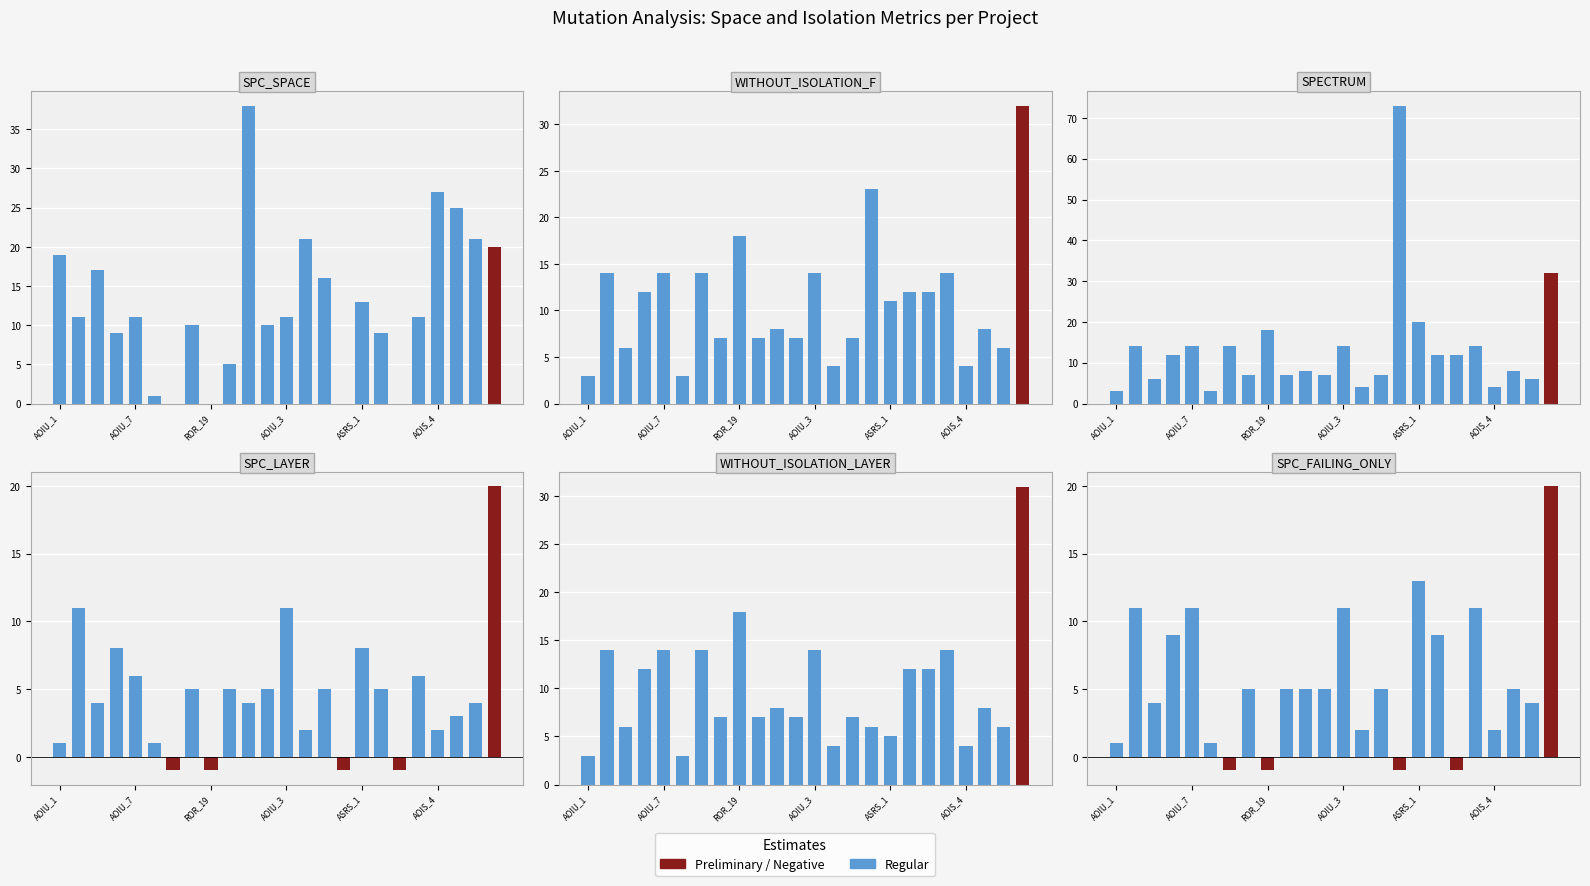

Between AOIU_1 and 23, which series saw the biggest shift?

WITHOUT_ISOLATION_F